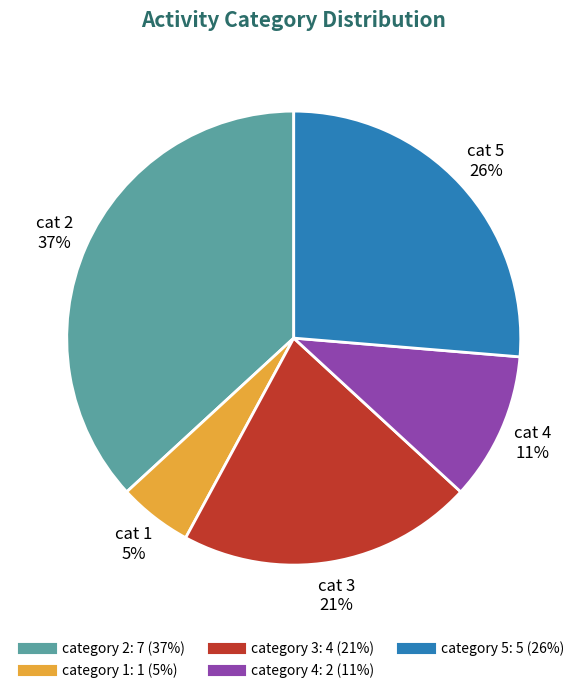

Is there any slice that represents more than half of the pie?

No